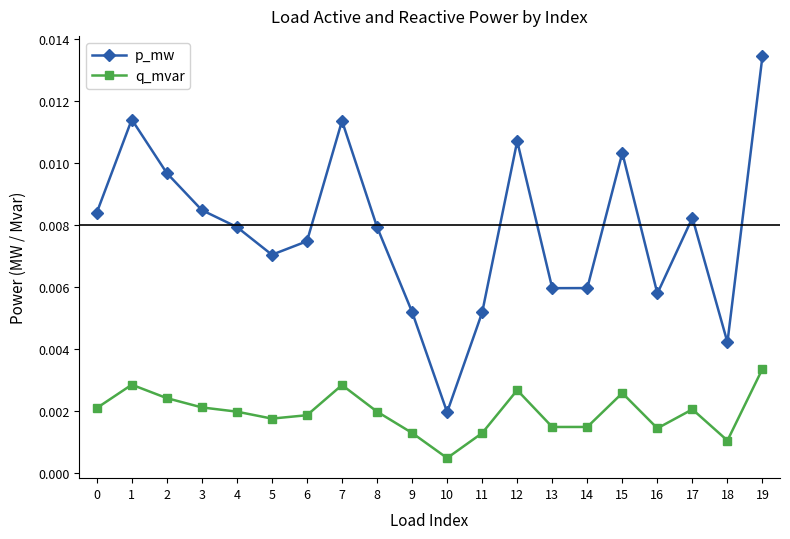

How many categories are shown in the chart?

20